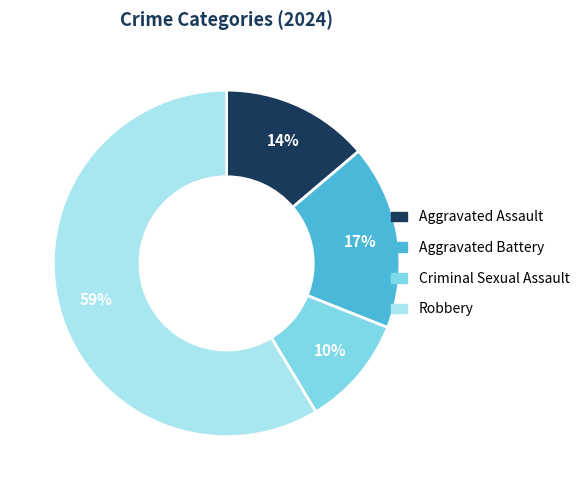

The Aggravated Assault slice represents 14% of the pie. True or false?

True